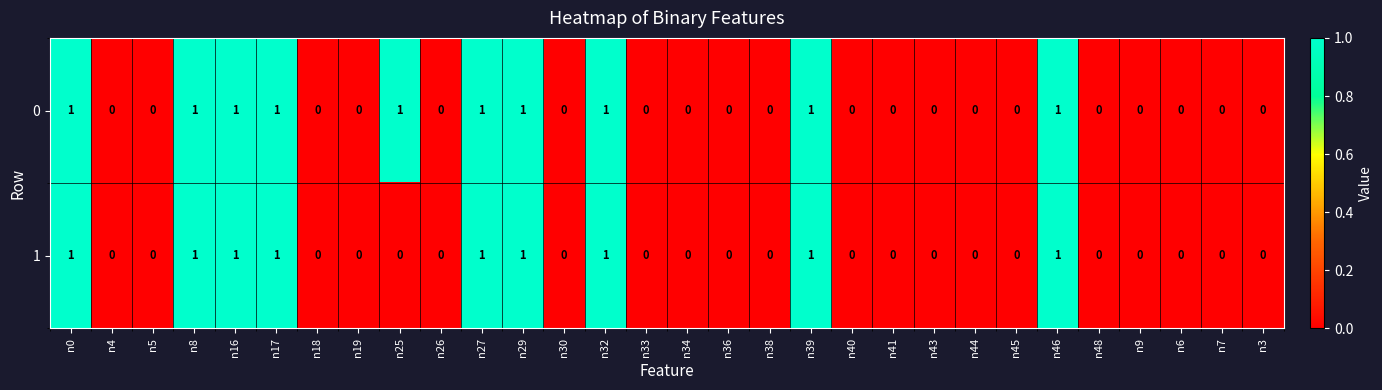

True or false: 1 has a value of 1 at n16.

True